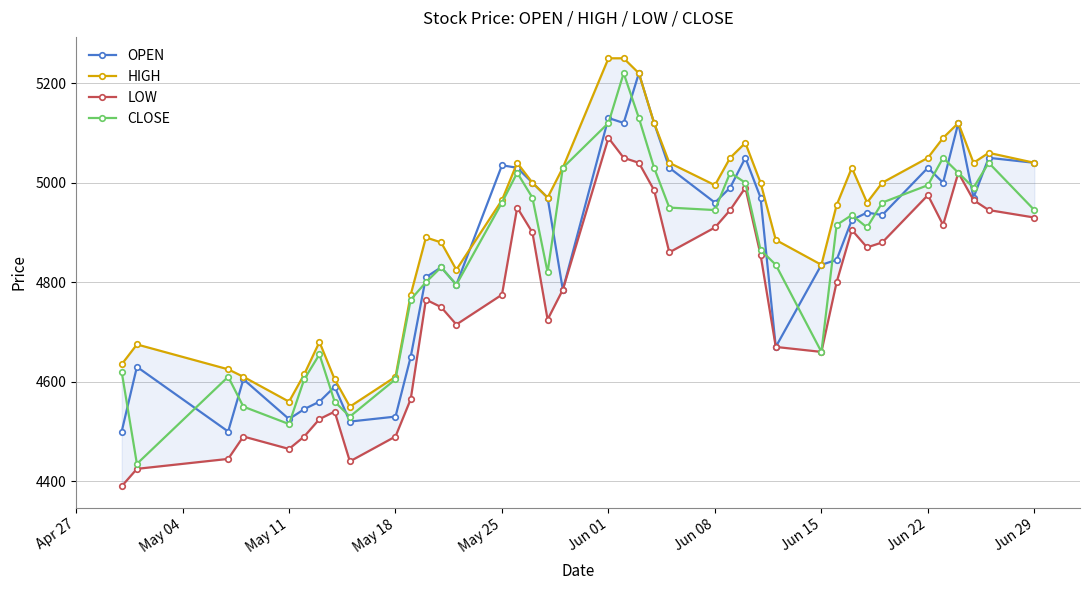

Reading right to left, what are all the values shown in this chart?

OPEN: 5040	5050	4970	5120	5000	5030	4935	4940	4925	4845	4835	4670	4970	5050	4990	4960	5030	5120	5220	5120	5130	4785	4970	5000	5030	5035	4795	4830	4810	4650	4530	4520	4590	4560	4545	4525	4605	4500	4630	4500
HIGH: 5040	5060	5040	5120	5090	5050	5000	4960	5030	4955	4835	4885	5000	5080	5050	4995	5040	5120	5220	5250	5250	5030	4970	5000	5040	4965	4825	4880	4890	4775	4610	4550	4605	4680	4615	4560	4610	4625	4675	4635
LOW: 4930	4945	4965	5020	4915	4975	4880	4870	4905	4800	4660	4670	4855	4990	4945	4910	4860	4985	5040	5050	5090	4785	4725	4900	4950	4775	4715	4750	4765	4565	4490	4440	4540	4525	4490	4465	4490	4445	4425	4390
CLOSE: 4945	5040	4990	5020	5050	4995	4960	4910	4935	4915	4660	4835	4865	5000	5020	4945	4950	5030	5130	5220	5120	5030	4820	4970	5020	4960	4795	4830	4800	4765	4605	4530	4560	4655	4605	4515	4550	4610	4435	4620